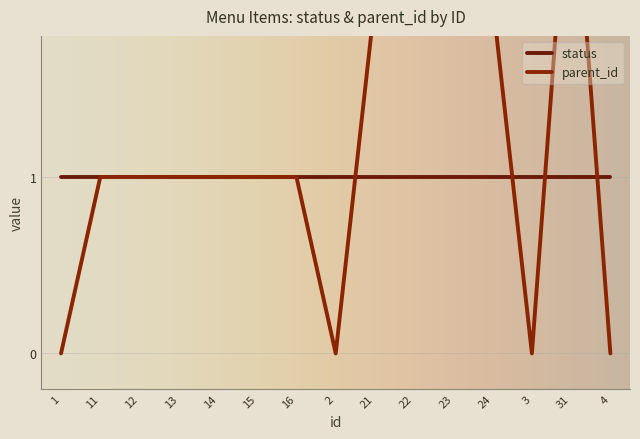

Count the values in the range 0 to 2.

14